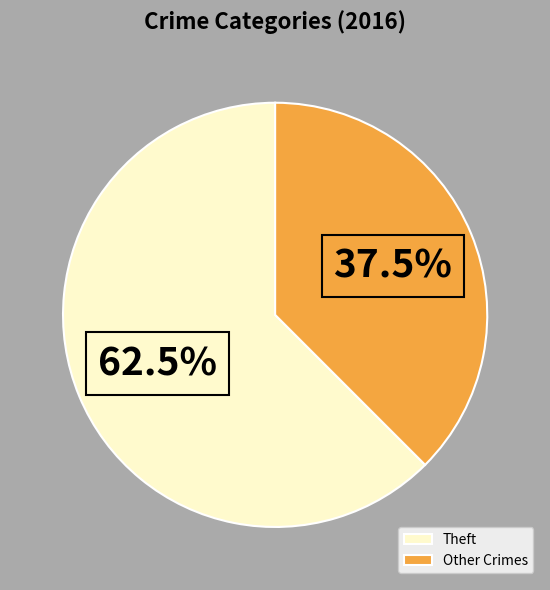

Rank the categories by value from highest to lowest.

Theft, Other Crimes